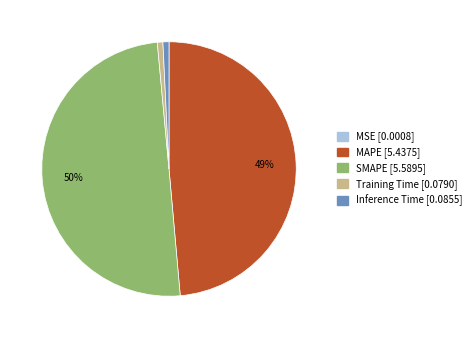

What percentage is the MAPE slice, to the nearest percent?

49%